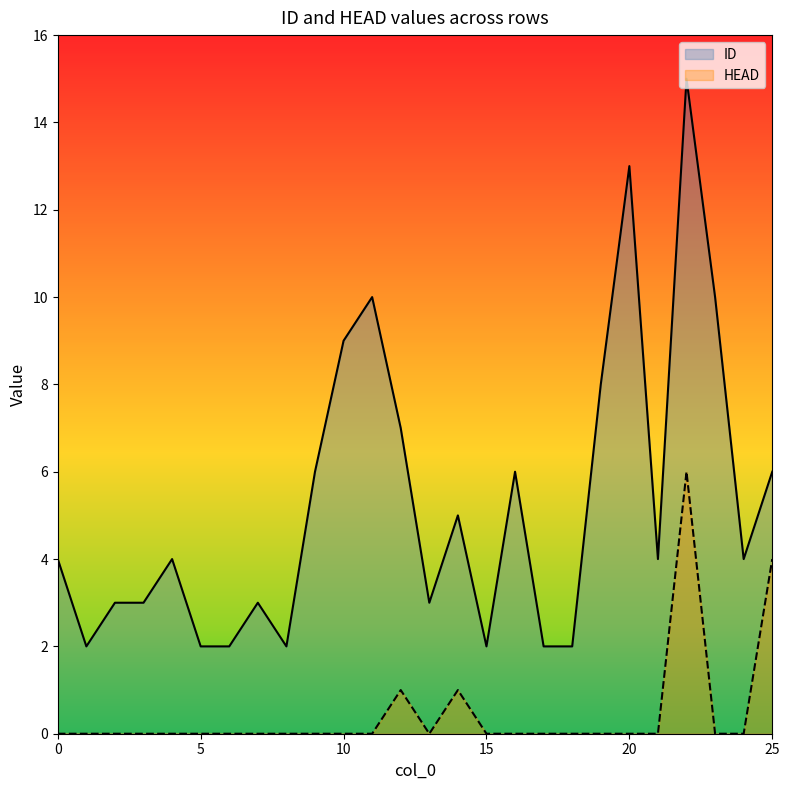

Which category has the highest value in the HEAD series?

22